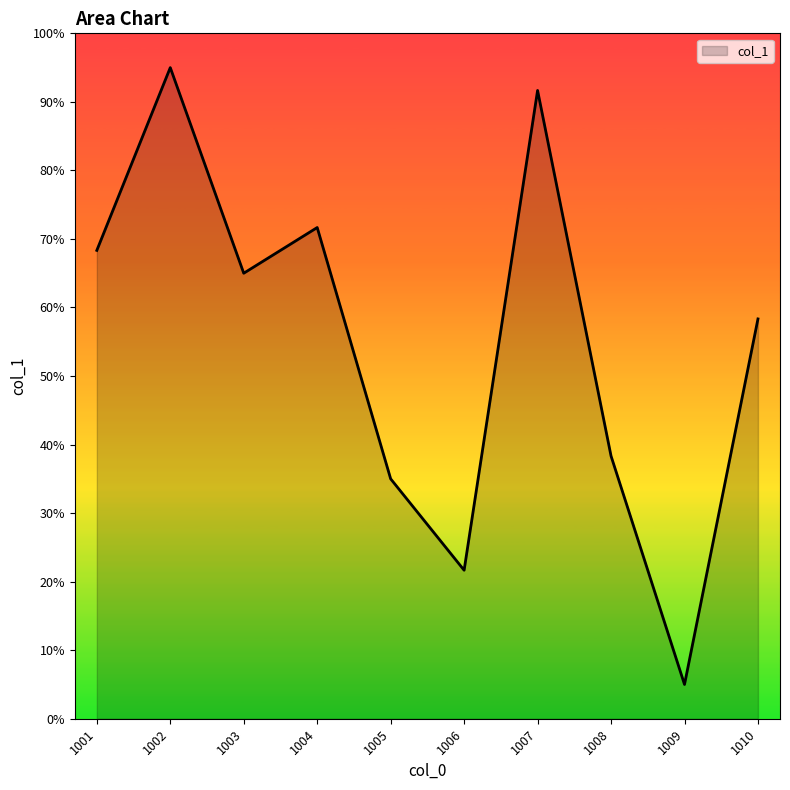

What is the change in value from 1008 to 1009?

-33.3